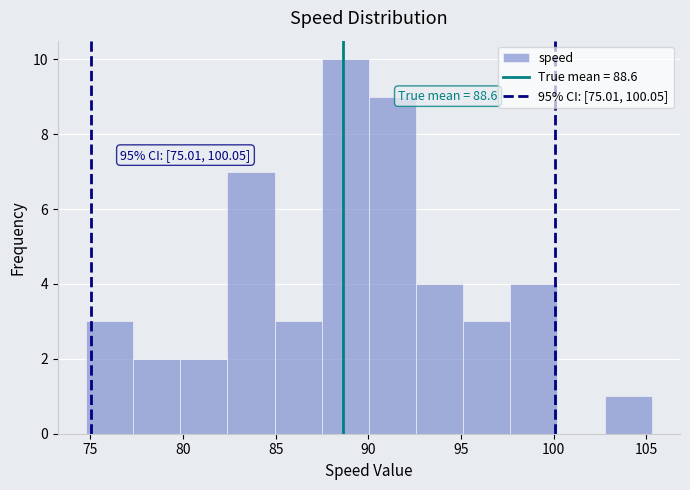

Which range on the x-axis has the tallest bar?

87.5 to 90.0